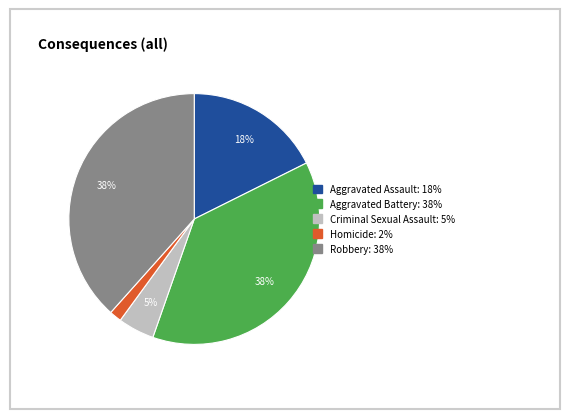

Do Criminal Sexual Assault and Aggravated Assault together represent more than half of the pie?

No